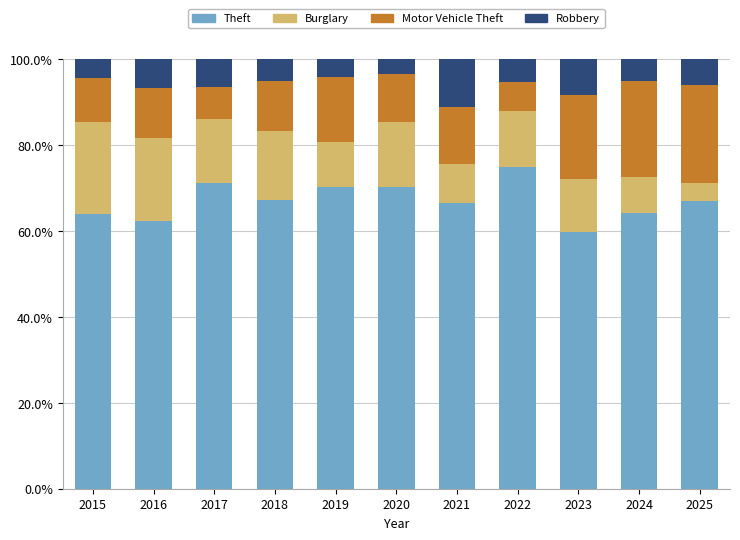

What is the difference between the maximum and minimum values in the Theft series?

15.2